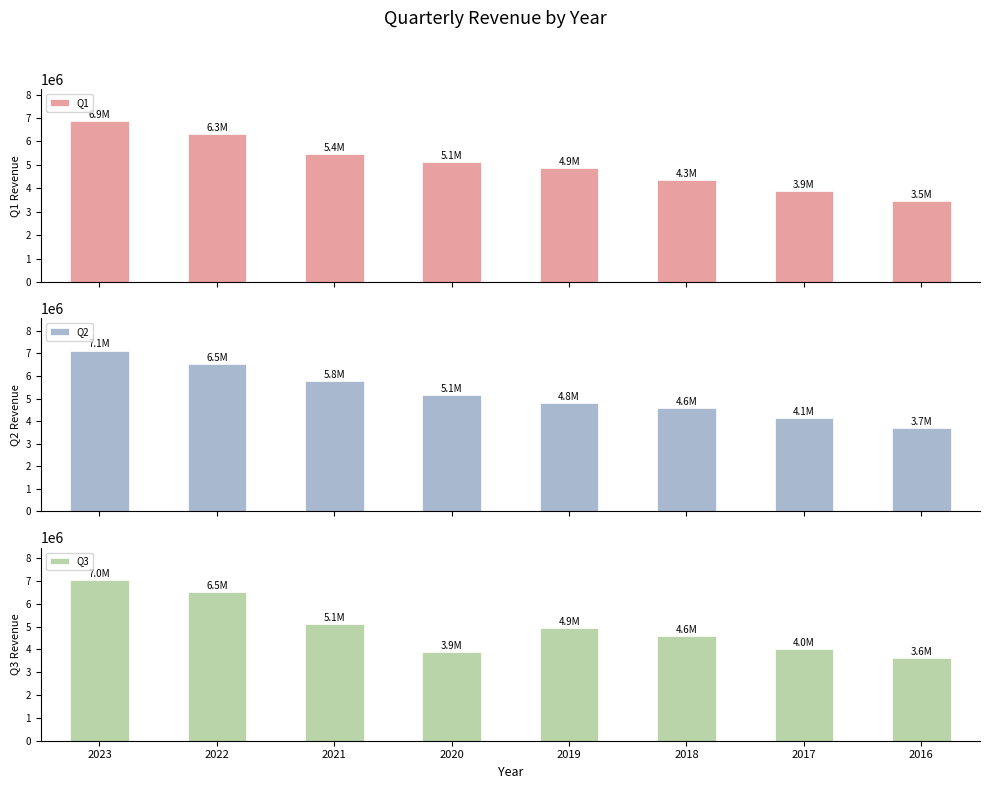

Is the value of Q1 at 2019 greater than the value of Q3 at 2016?

Yes